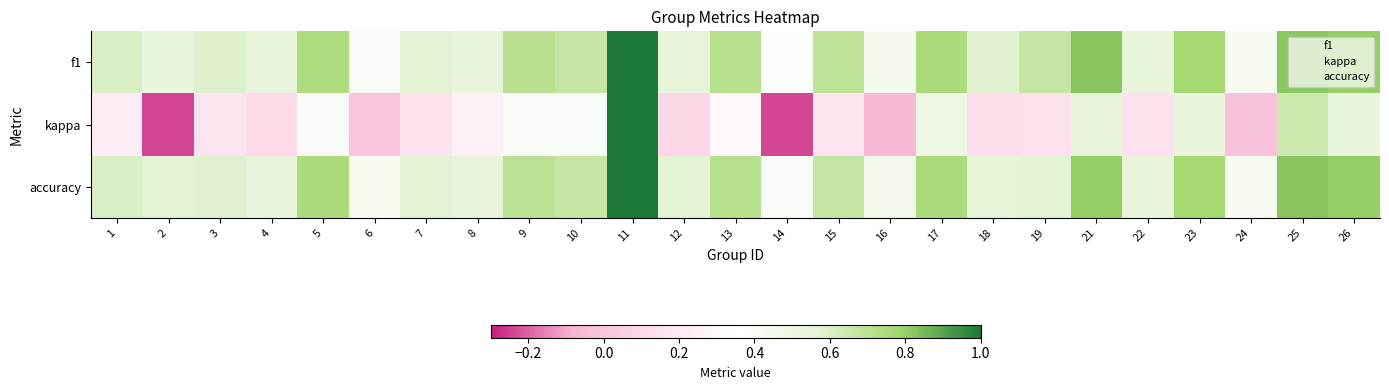

How many categories are shown in the chart?

25